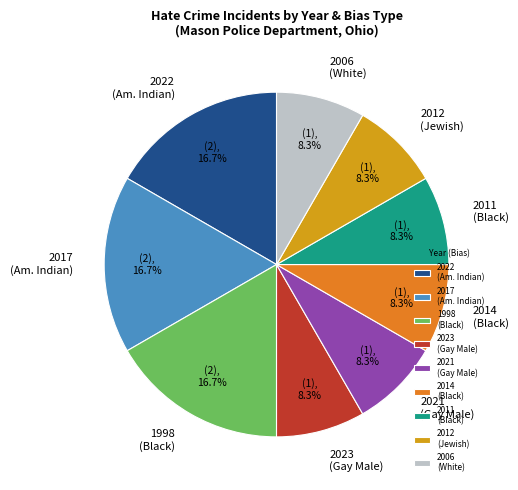

Approximately how many times larger is the value at 2012 (Jewish) compared to 2017 (Am. Indian)?

0.5